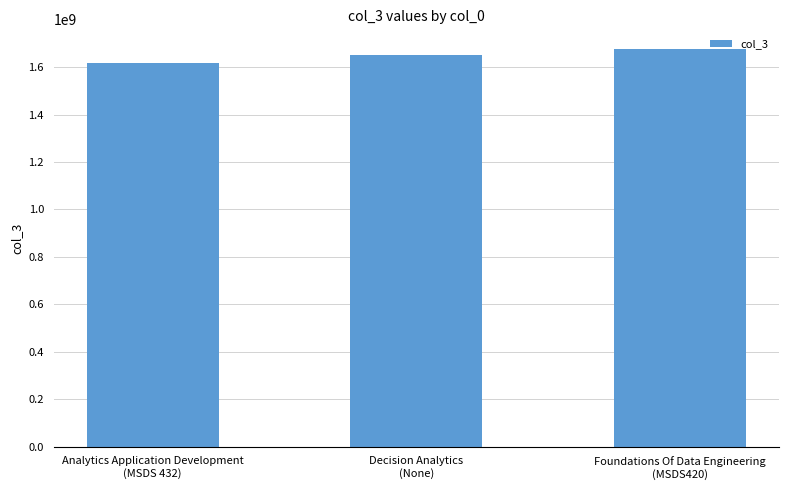

Reading left to right, transcribe all the data shown in this chart.

1617206918	1650038670	1675559783